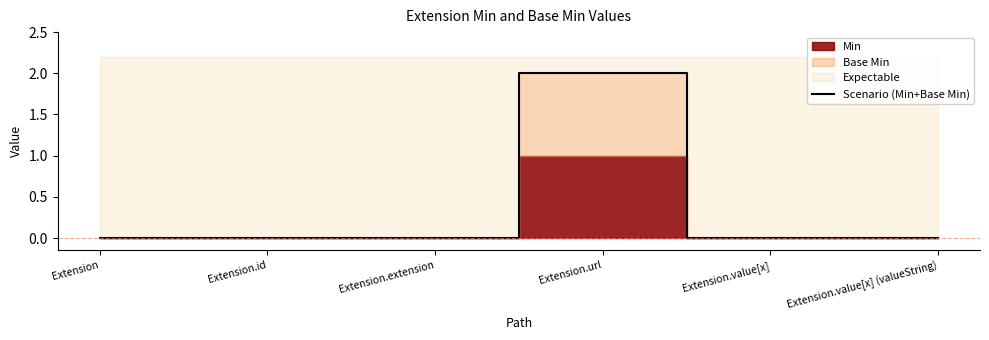

The chart shows a value of 2 at Extension.url. True or false?

True